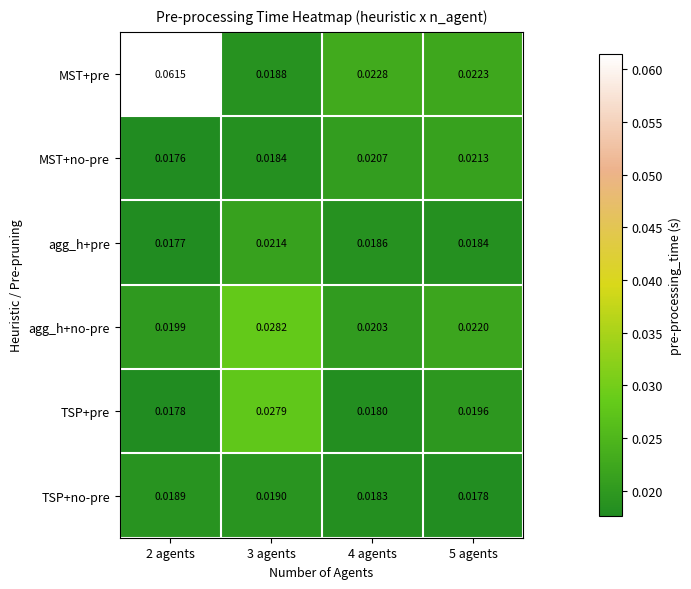

At how many categories does at least one series exceed 0?

4